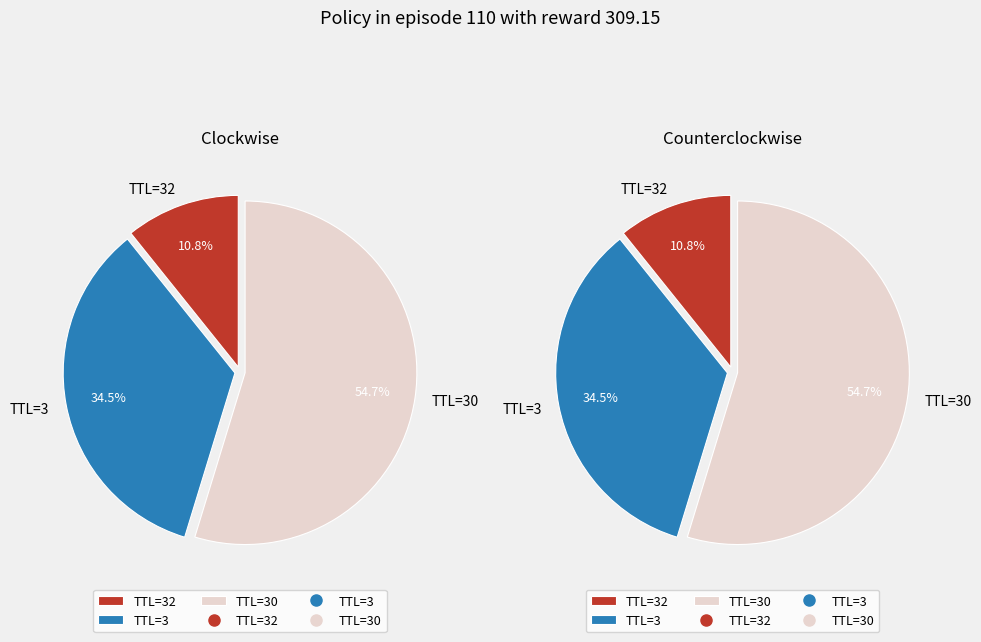

What is the largest slice in the pie chart?

TTL=30